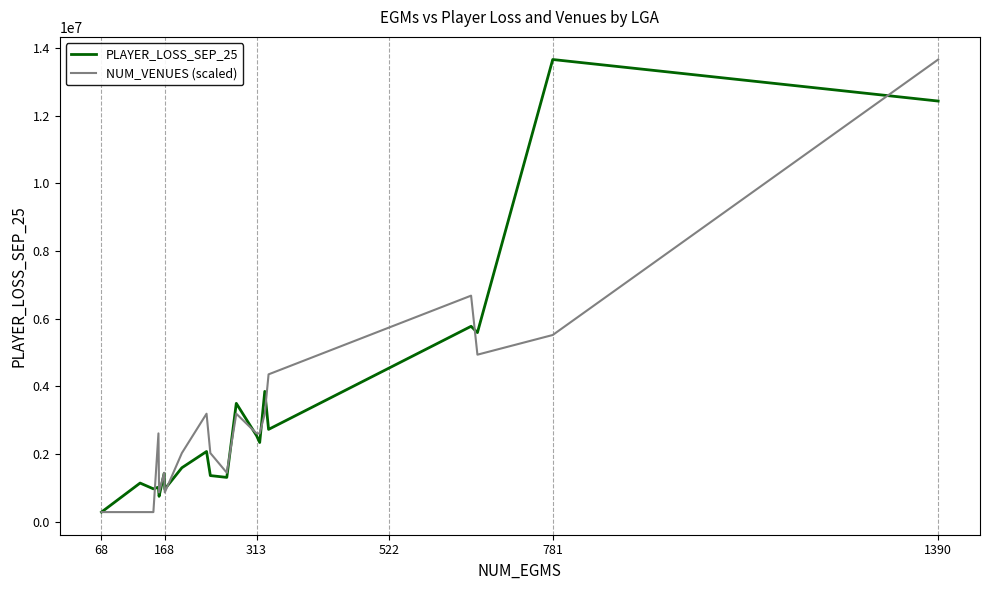

What is the difference between the maximum and second lowest values in the PLAYER_LOSS_SEP_25 series?

12911496.0